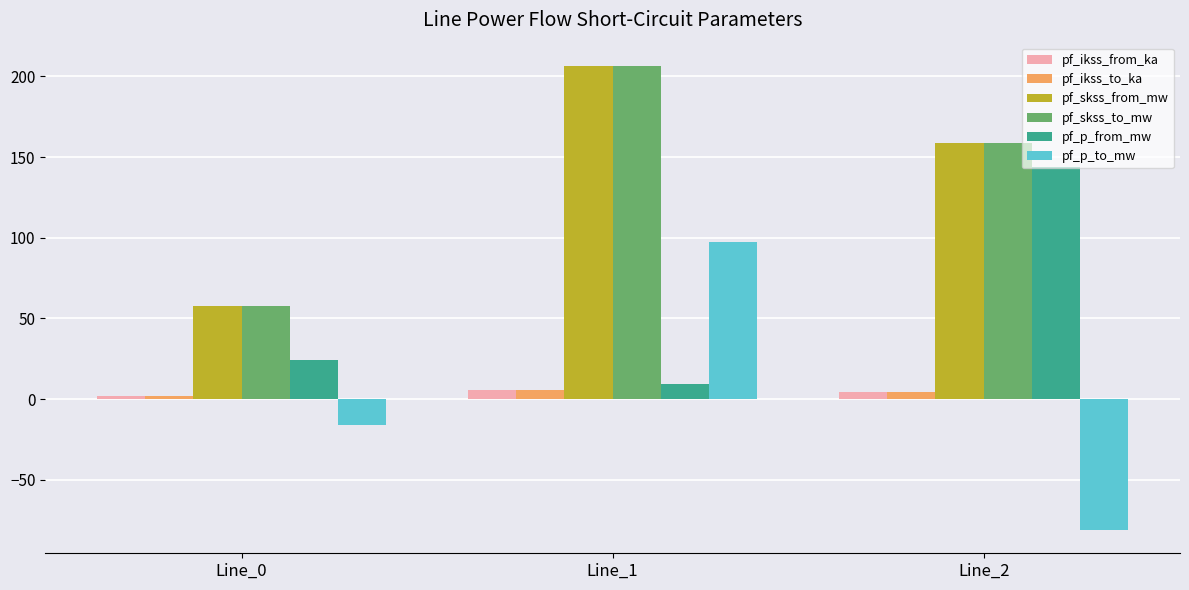

What are all the series names shown in the legend?

pf_ikss_from_ka, pf_ikss_to_ka, pf_skss_from_mw, pf_skss_to_mw, pf_p_from_mw, pf_p_to_mw